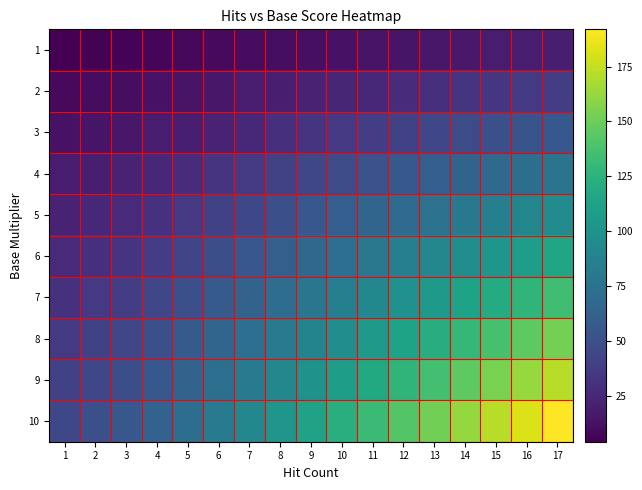

Which series has the largest total across all categories?

10